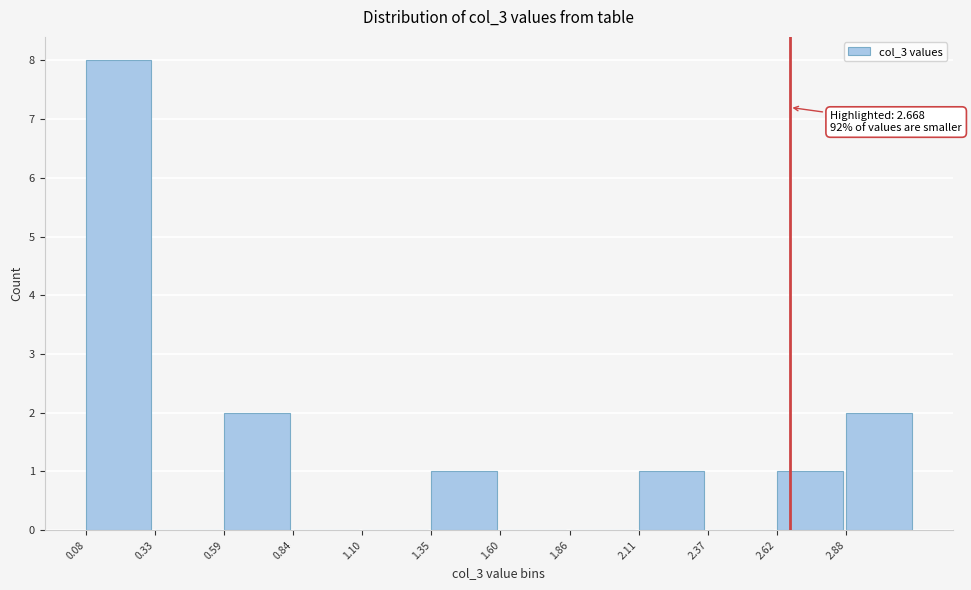

Over which range of the x-axis is the bar tallest?

0.10 to 0.35